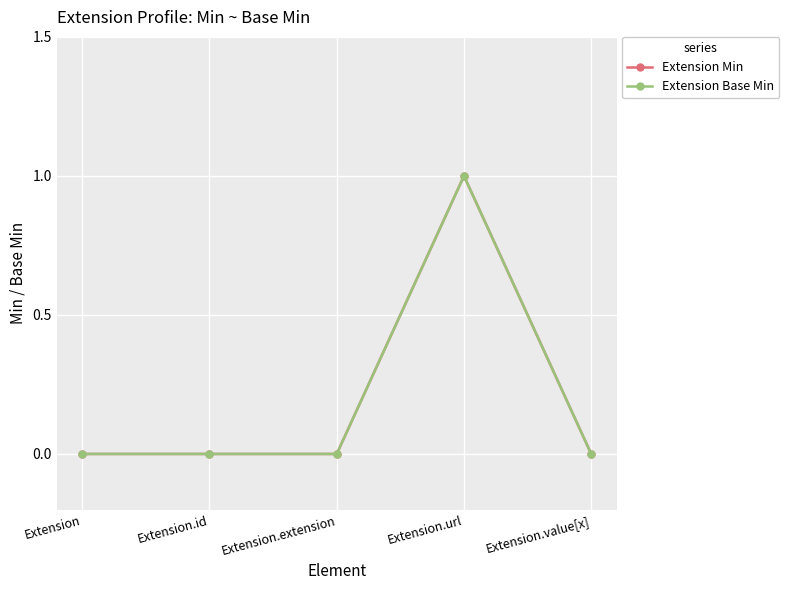

What is the highest value of the Extension Min series?

1